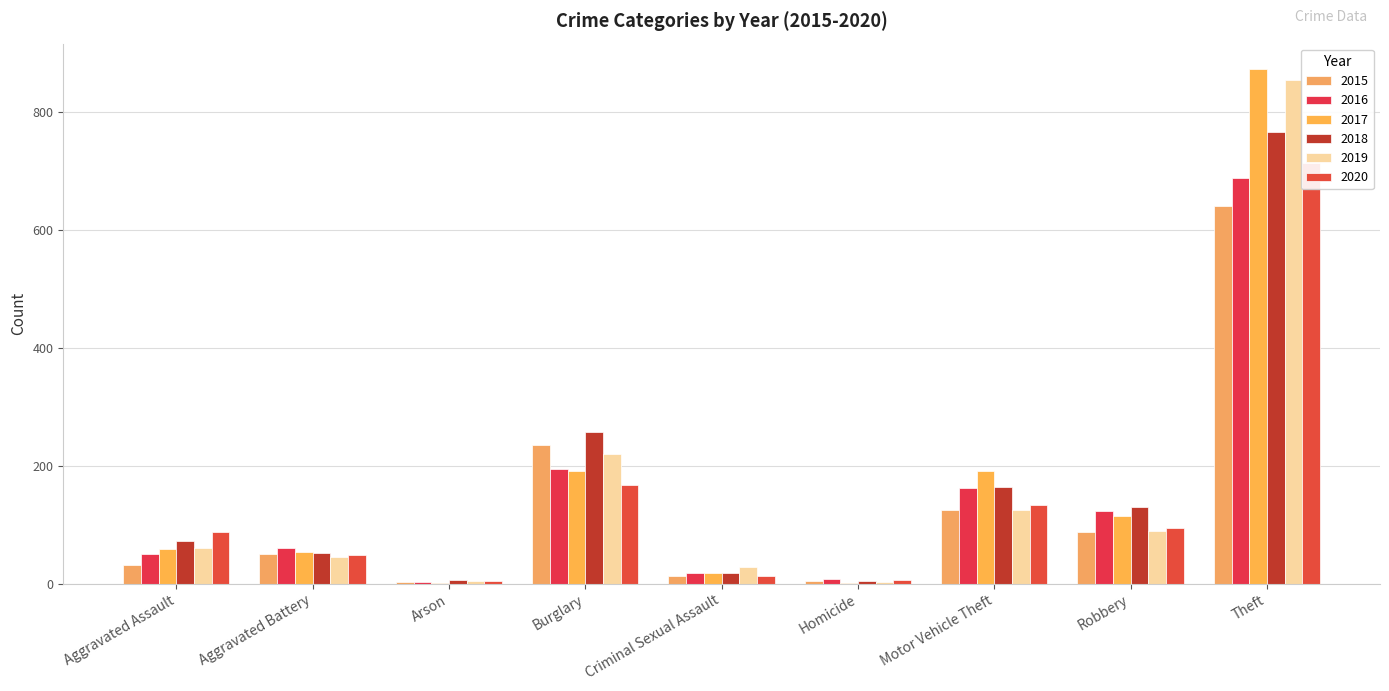

What is the sum of the 2016 values at Motor Vehicle Theft and Aggravated Battery?

223